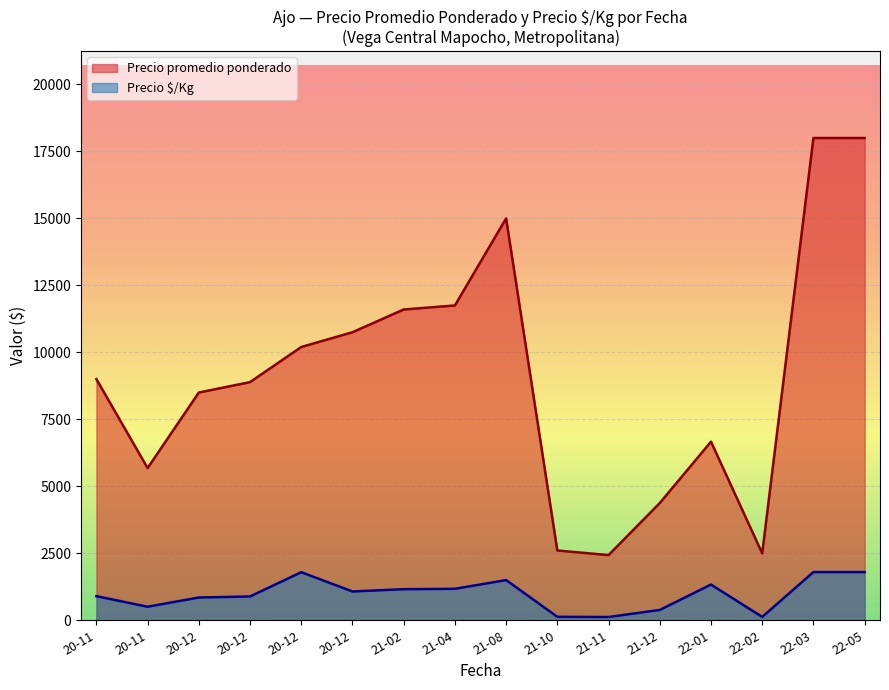

True or false: Precio promedio ponderado and Precio $/Kg cross at least once.

False